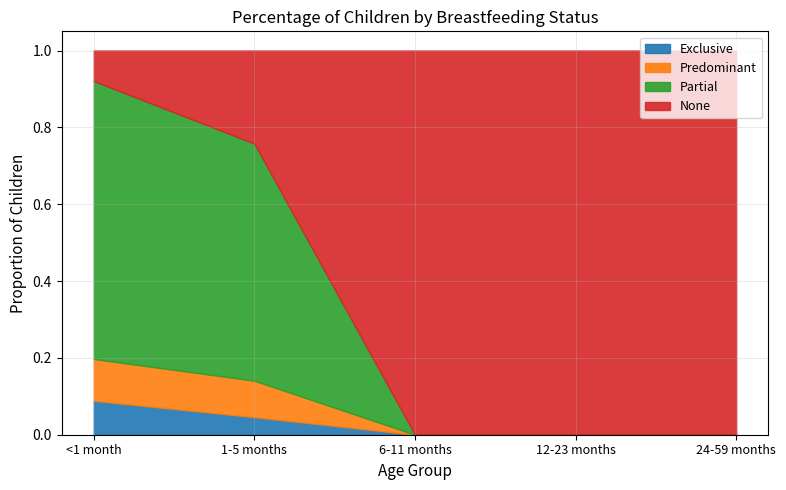

Where is Partial nearest to the value 0?

6-11 months